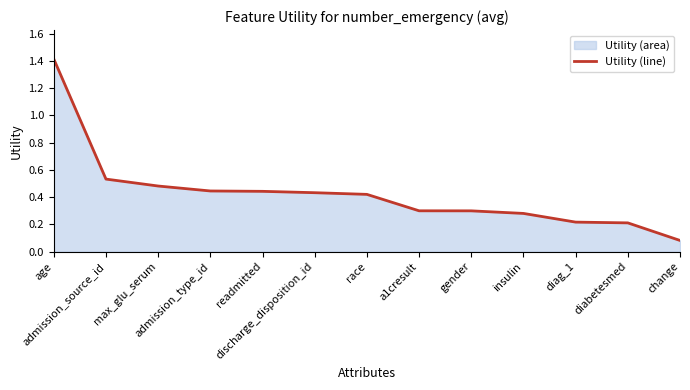

List the labels in order of value, largest first.

age, admission_source_id, max_glu_serum, admission_type_id, readmitted, discharge_disposition_id, race, a1cresult, gender, insulin, diag_1, diabetesmed, change